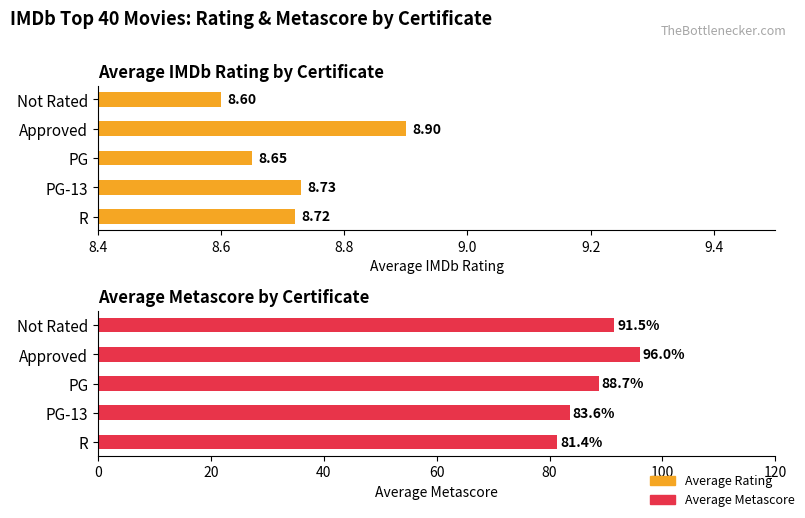

How many groups of bars are there?

5